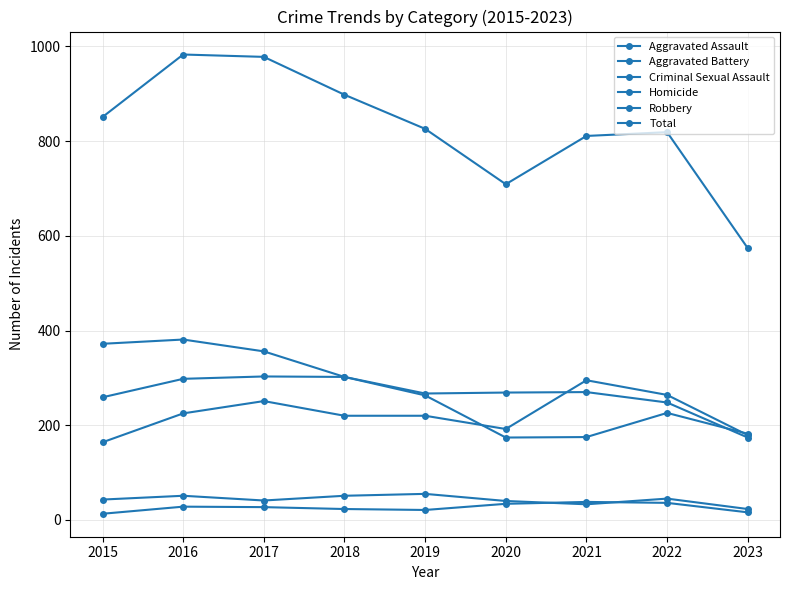

How many categories are shown in the chart?

9